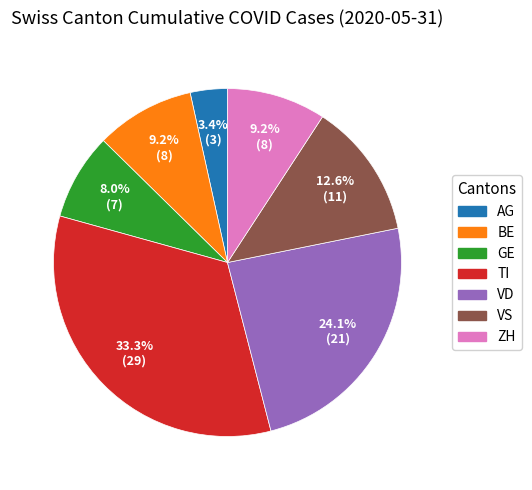

To the nearest percent, what percentage of the pie is TI?

33%